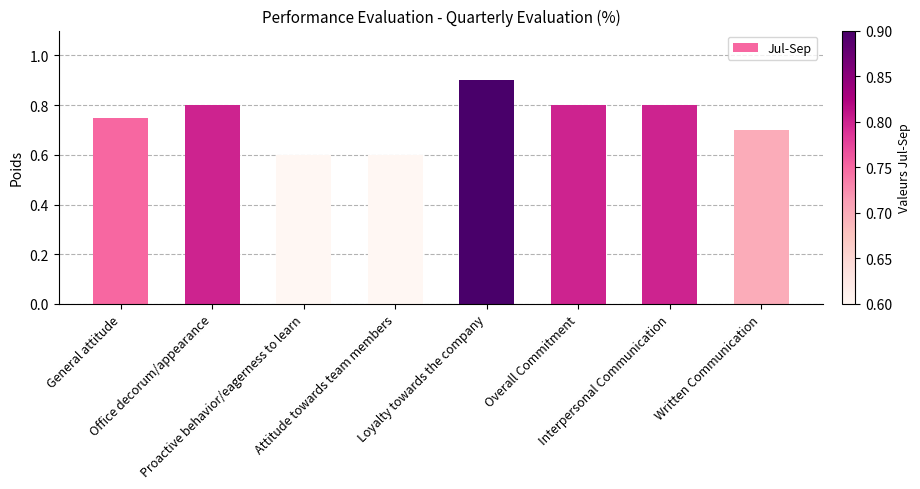

What is the label of the 4th bar from the left?

Attitude towards team members